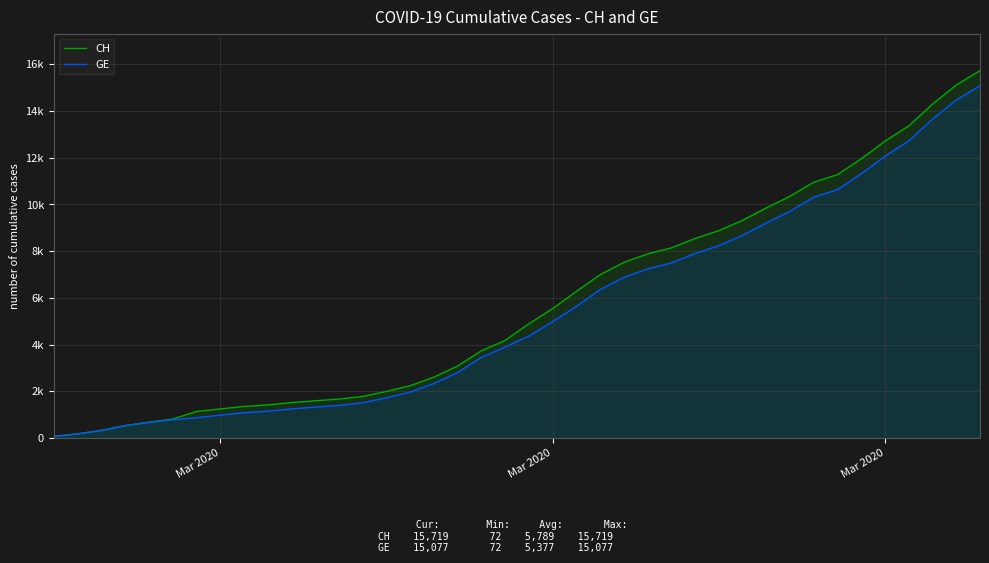

List the series in order of their peak value, highest first.

CH, GE